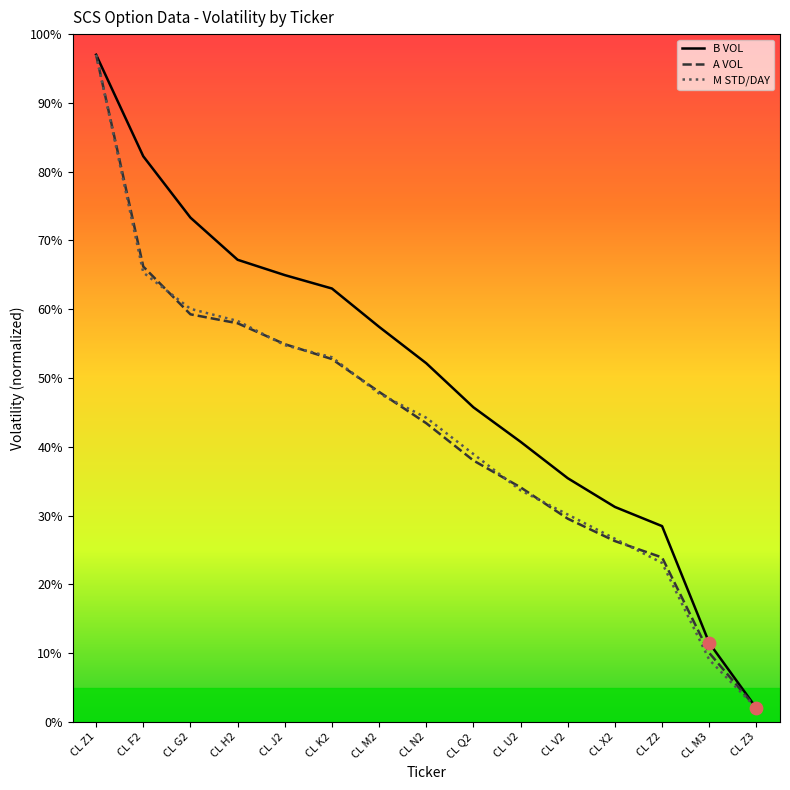

What are all the series names shown in the legend?

B VOL, A VOL, M STD/DAY